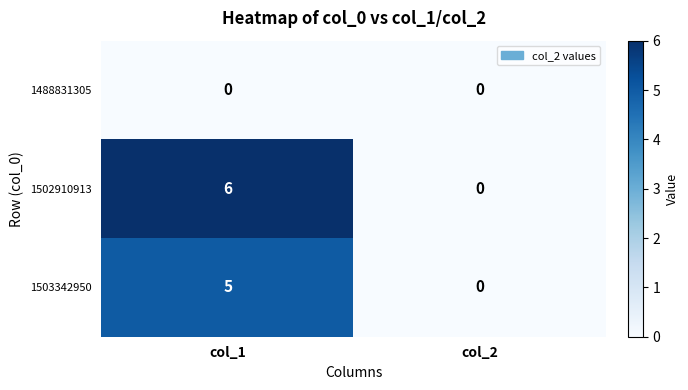

Reading right to left, what are all the values shown in this chart?

1488831305: 0	0
1502910913: 0	6
1503342950: 0	5